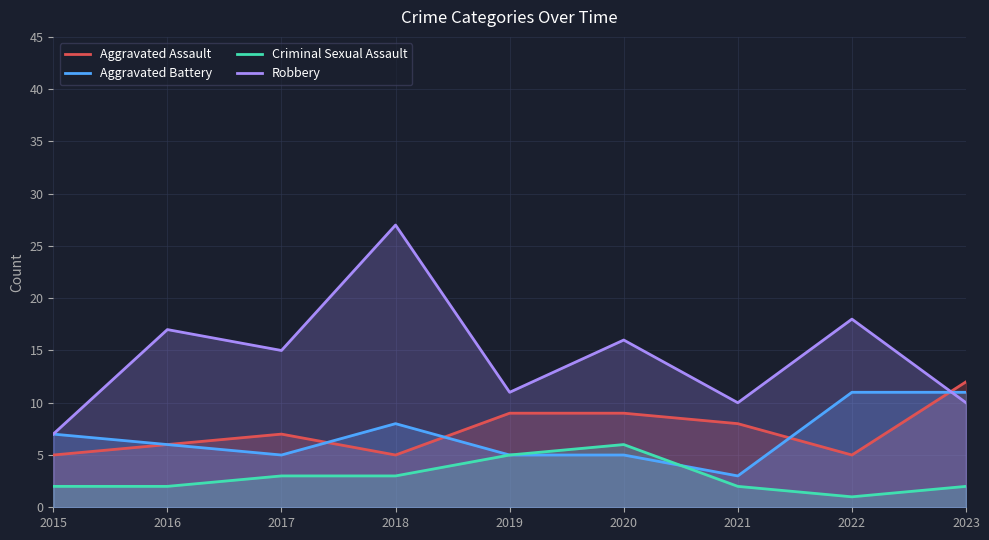

At which category is the sum across all series the highest?

2018